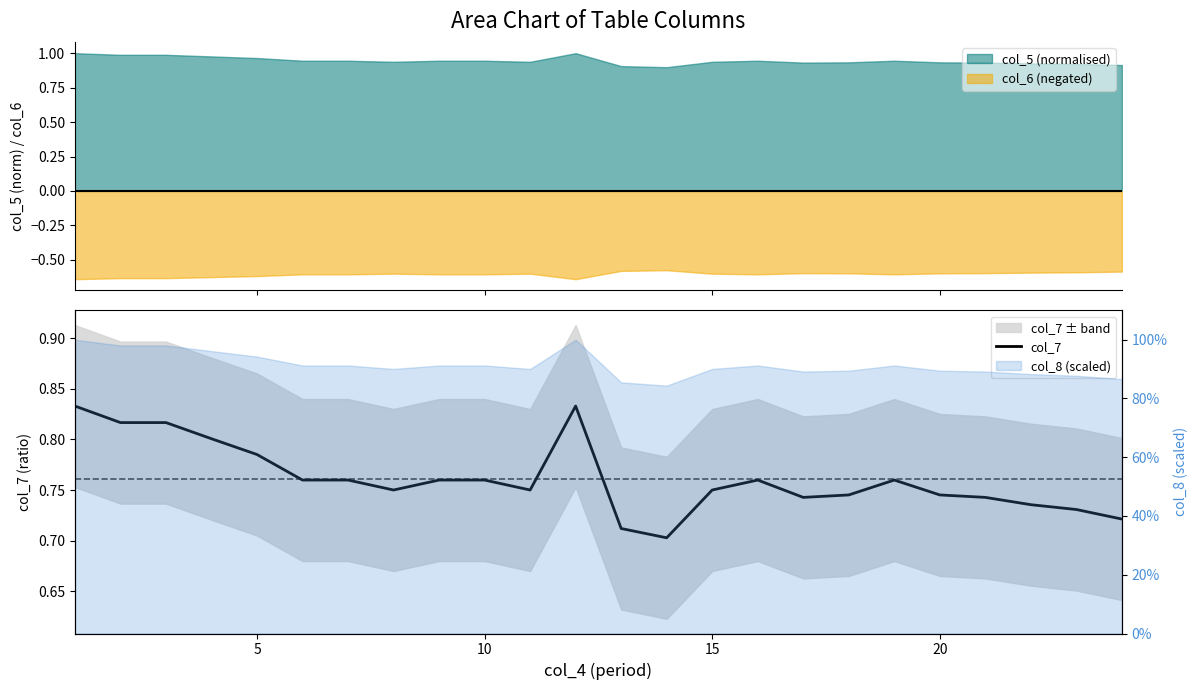

What is the minimum value shown in the chart?

0.7